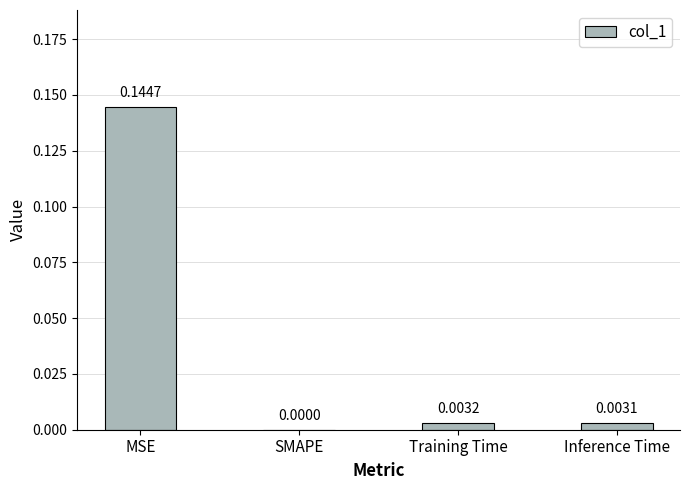

At which label is the value closest to 0?

SMAPE